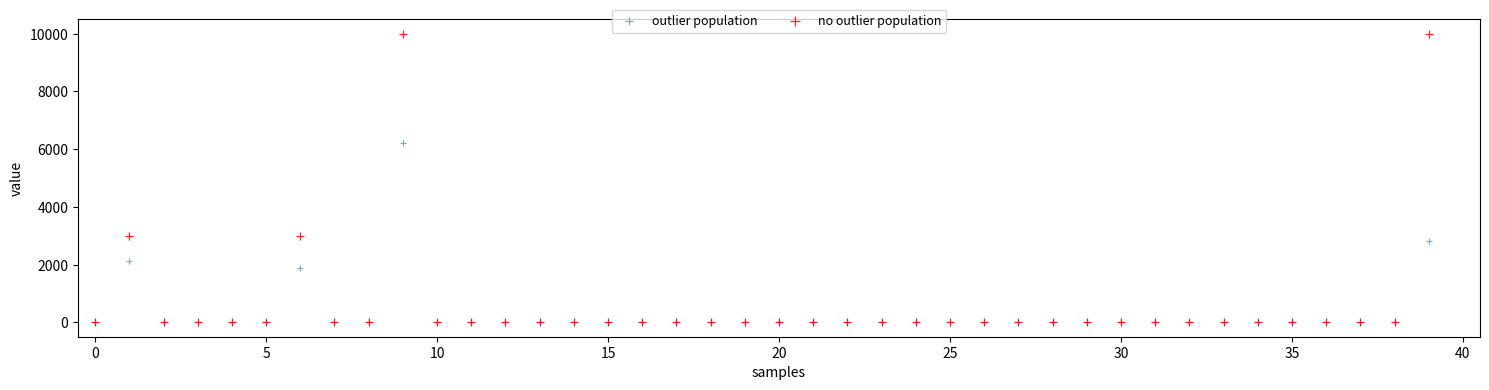

Across all series, what Y value is closest to 5000?

6200